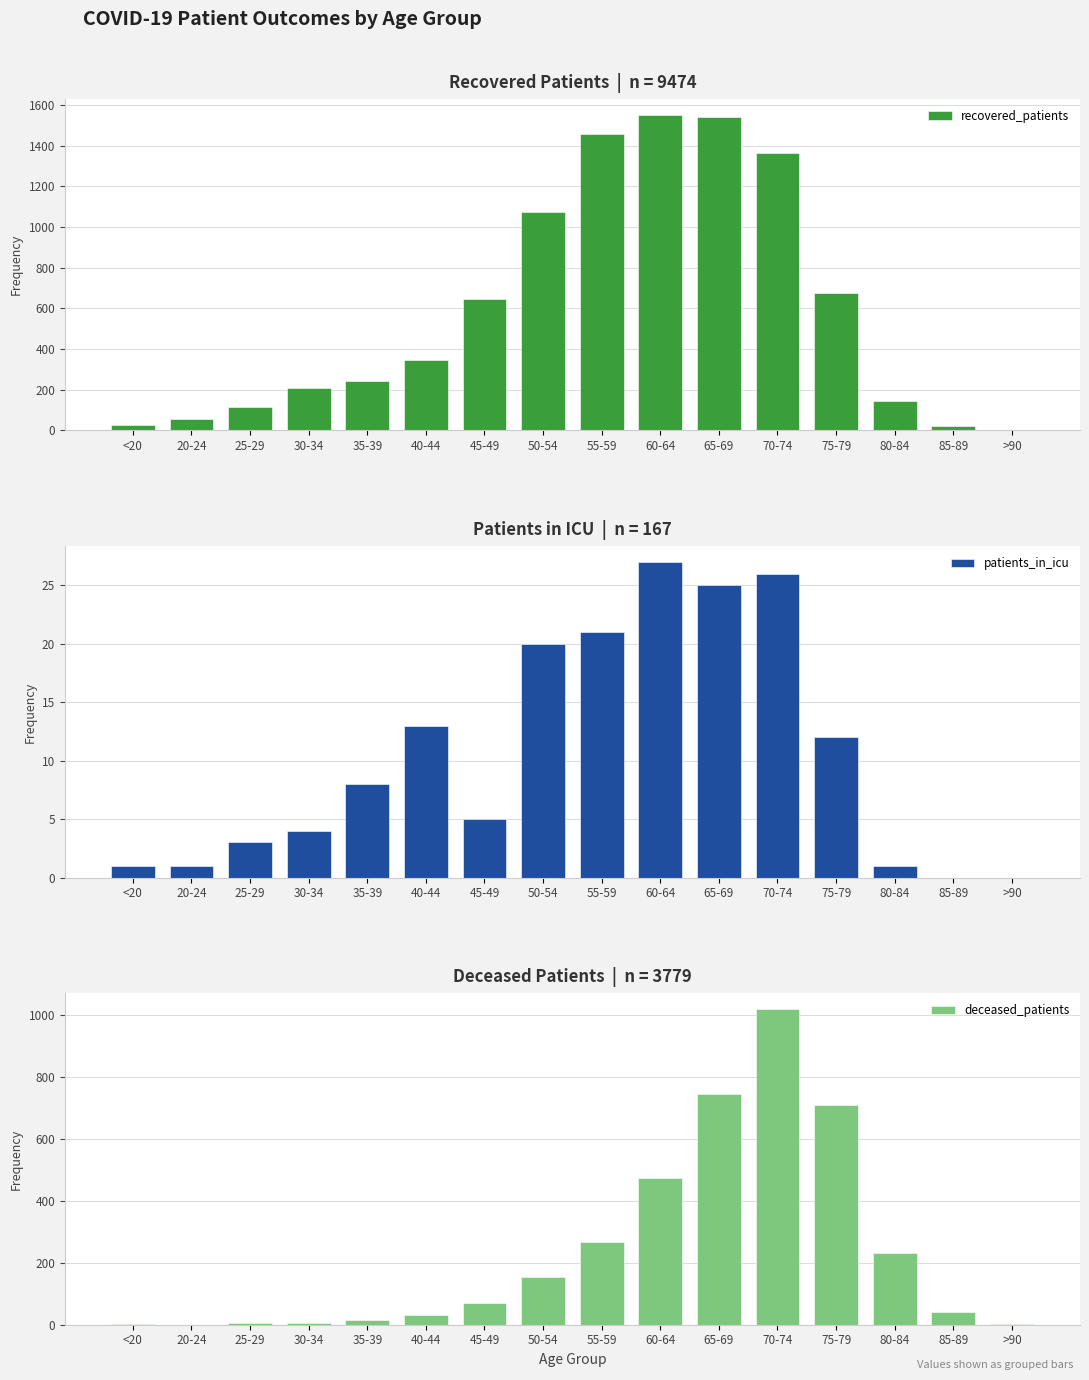

Which series changed the most between 25-29 and 35-39?

recovered_patients